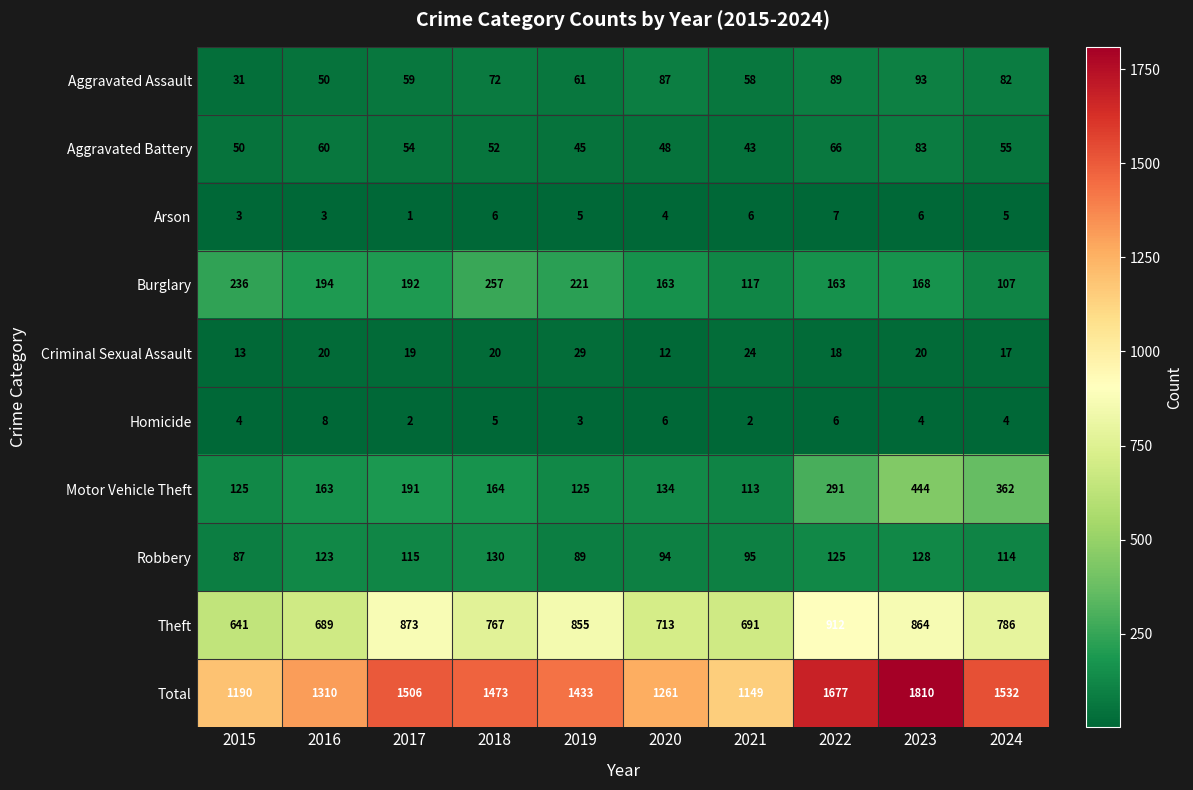

Which series has the largest total across all categories?

Total